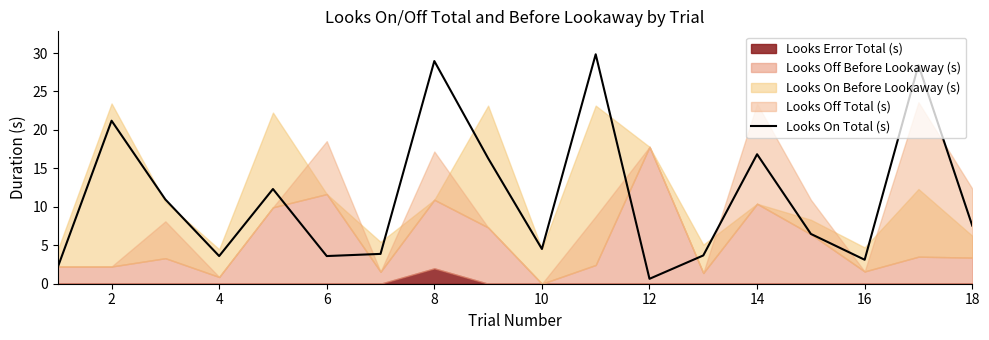

At which label does Looks On Total (s) reach its minimum?

12